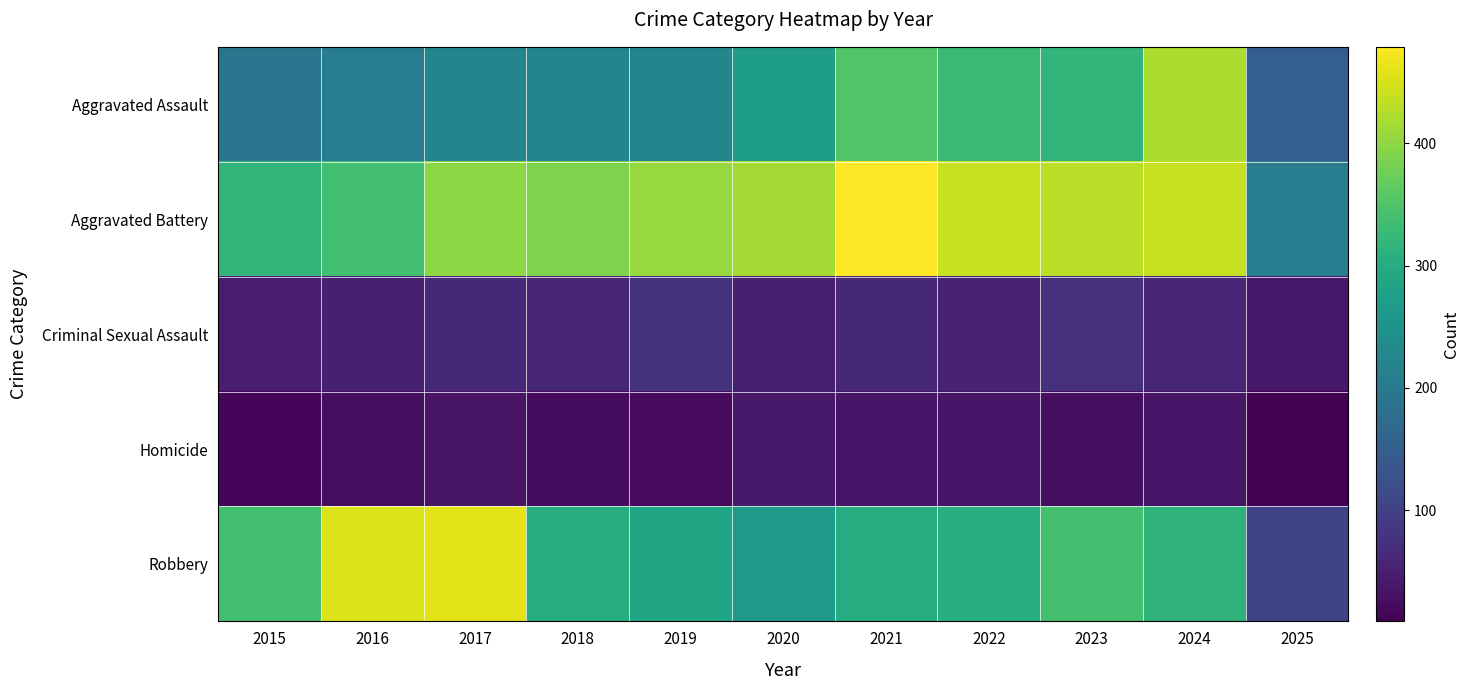

List the series in order of their peak value, lowest first.

Homicide, Criminal Sexual Assault, Aggravated Assault, Robbery, Aggravated Battery